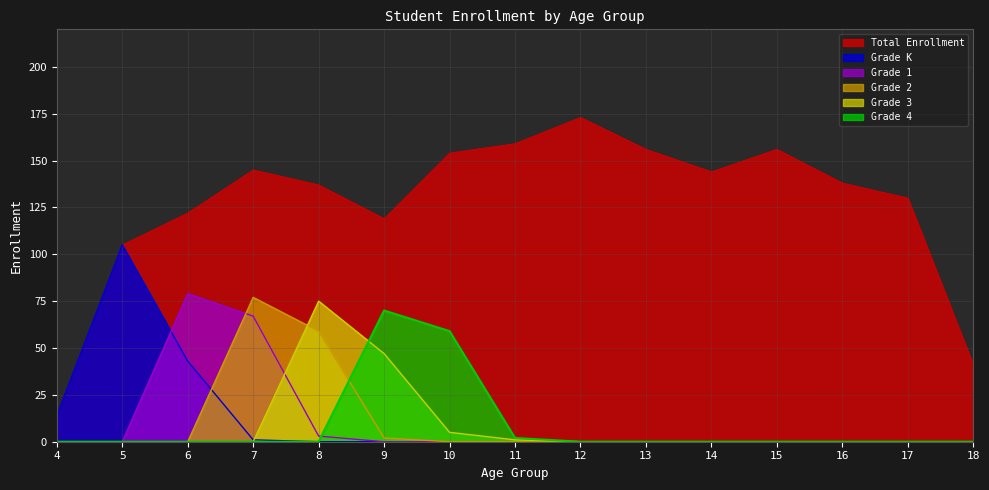

At which label does Grade 2 reach its peak?

7